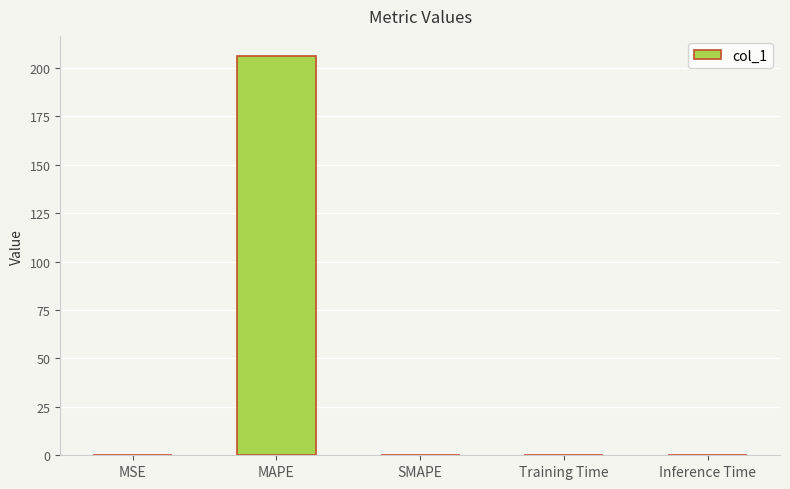

Is it true that the value at MAPE is 277.2?

False